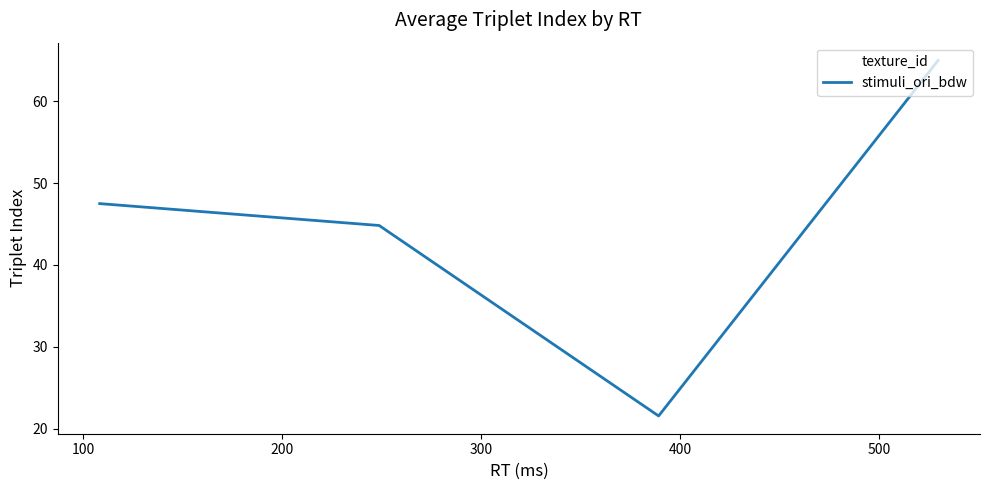

What is the minimum value shown in the chart?

21.5